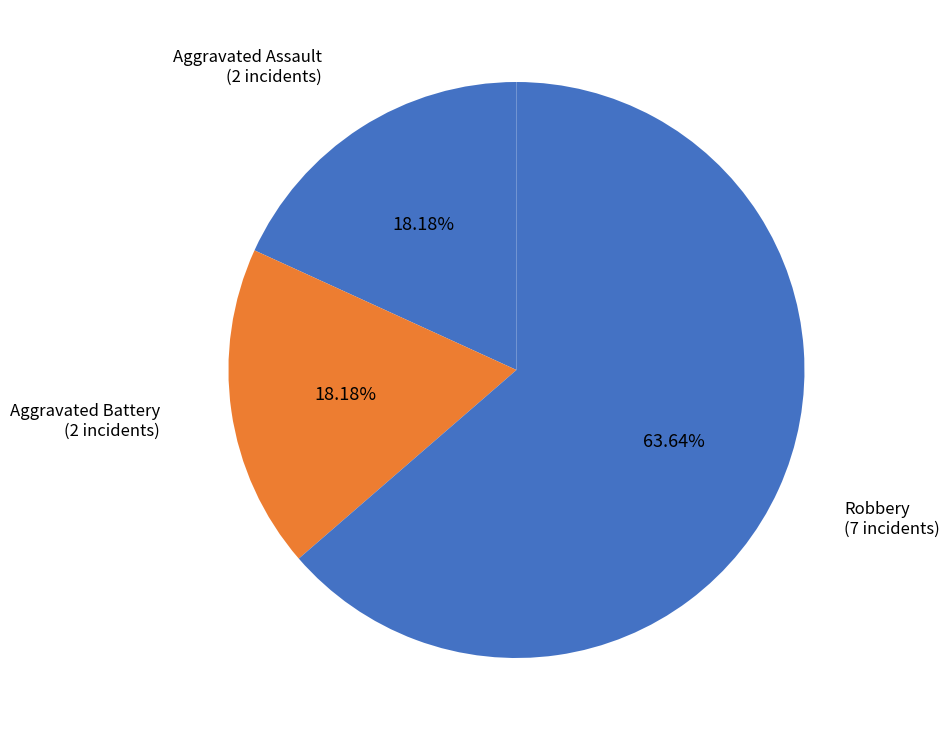

How many slices are in this pie chart?

3